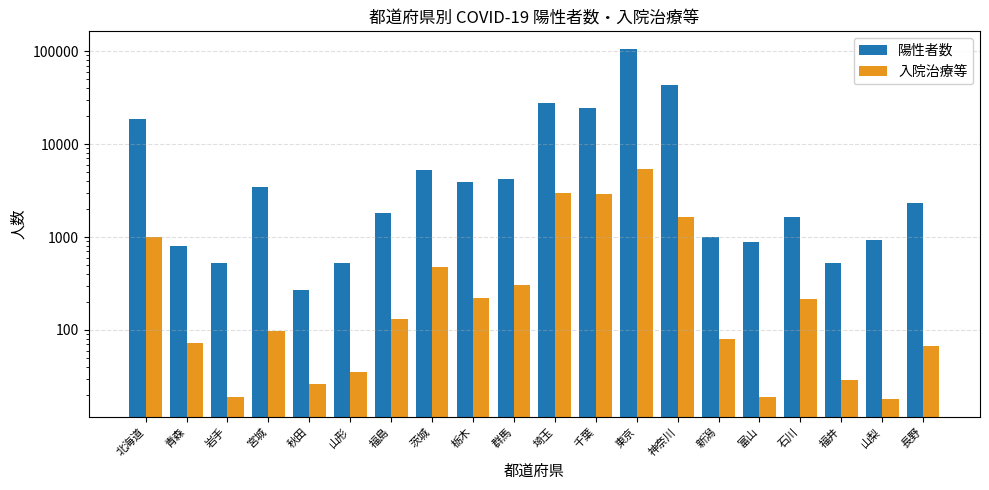

What is the maximum value for 陽性者数?

105765